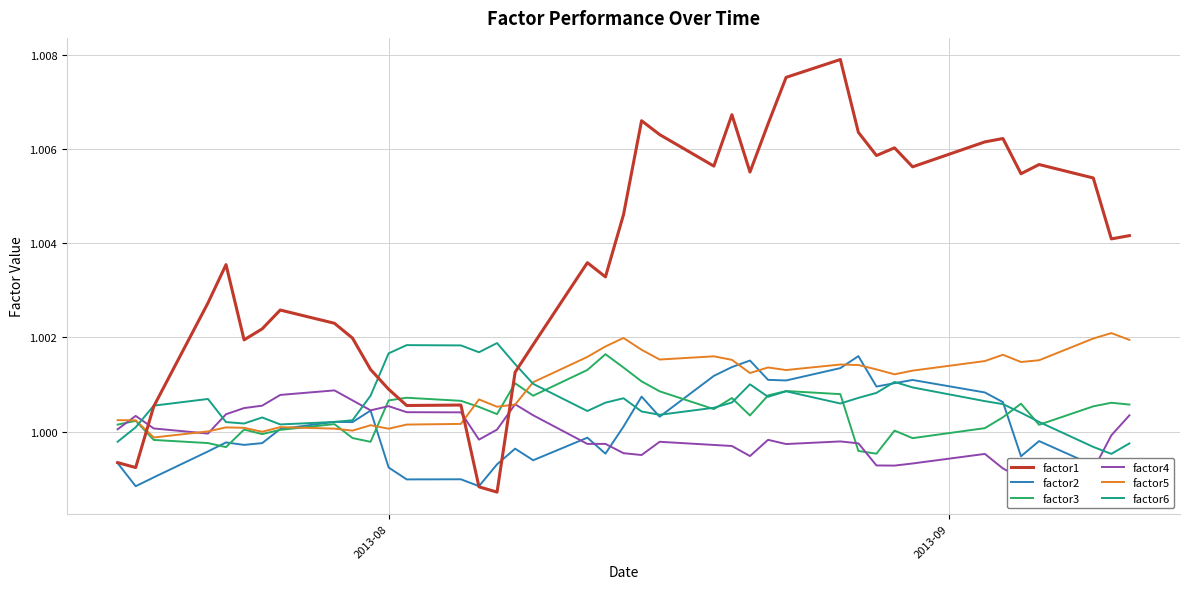

True or false: factor1 and factor5 intersect in this chart.

True